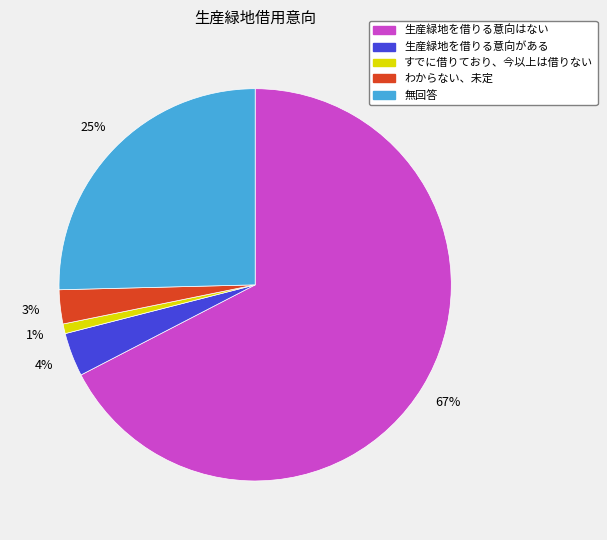

To the nearest percent, what portion does 生産緑地を借りる意向がある represent?

4%